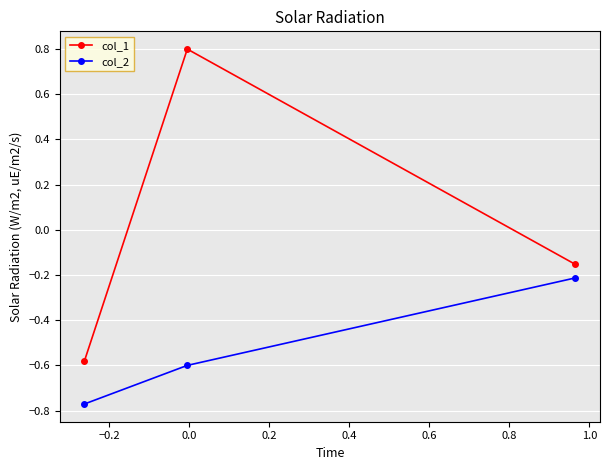

Which series has the largest range (max minus min)?

col_1